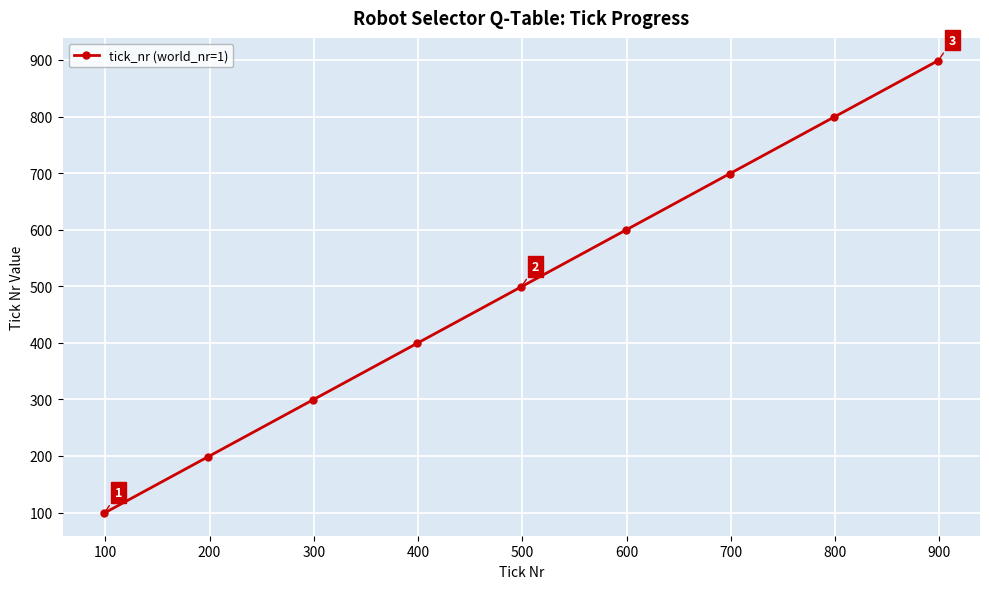

Reading left to right, what are all the values shown in this chart?

99	199	299	399	499	599	699	799	899